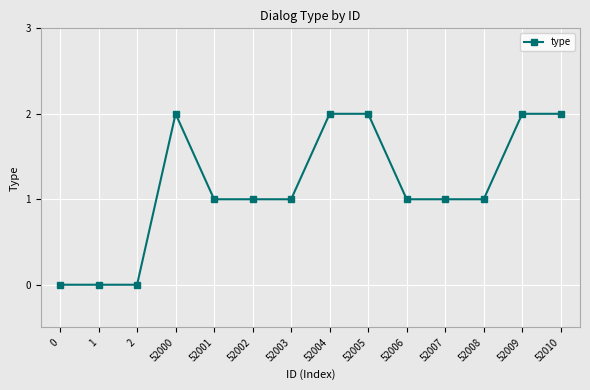

Does the chart have visible grid lines?

Yes